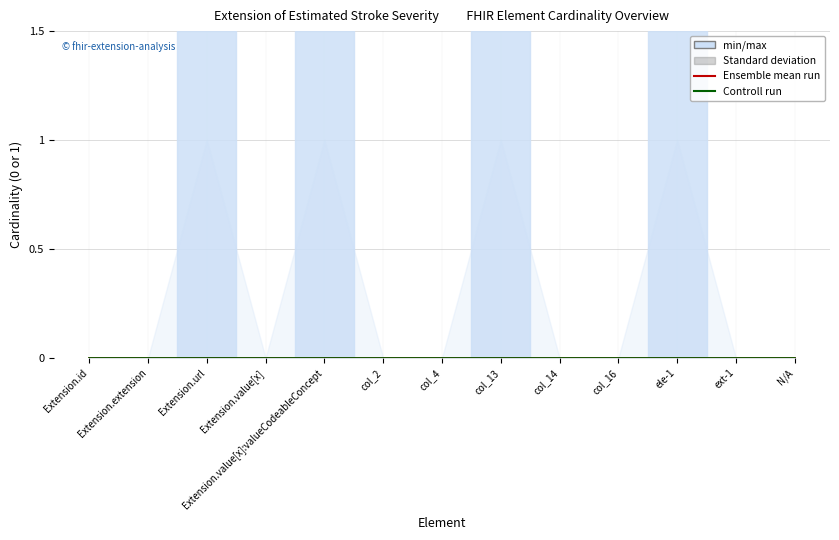

True or false: Standard deviation and min/max intersect in this chart.

False